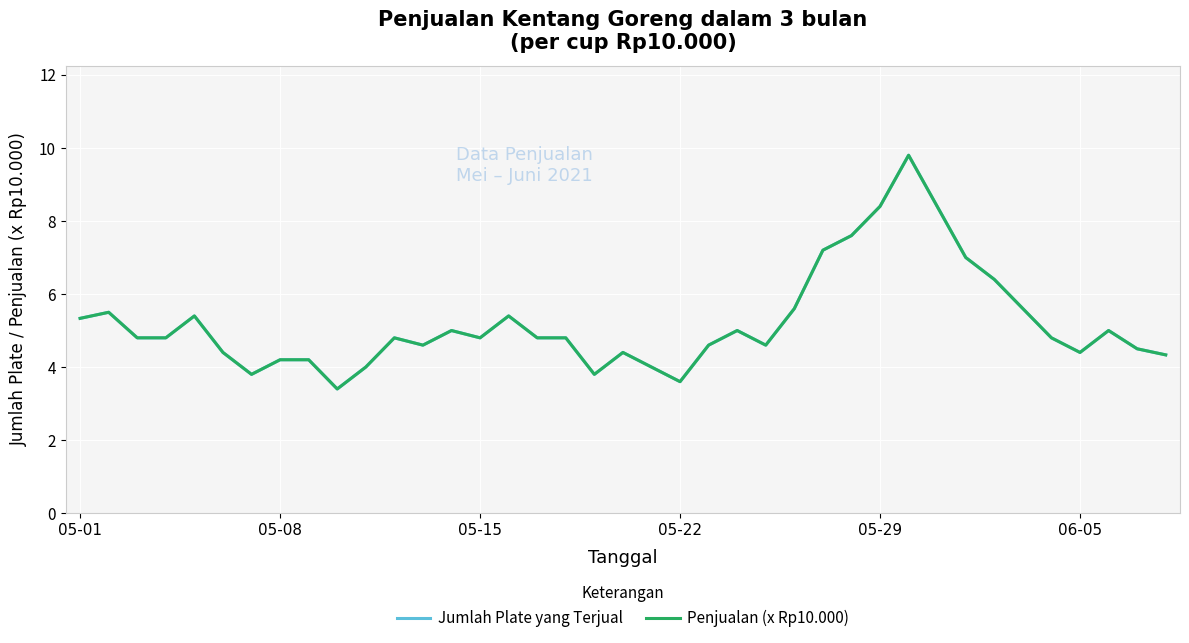

How many lines are shown in the chart?

2